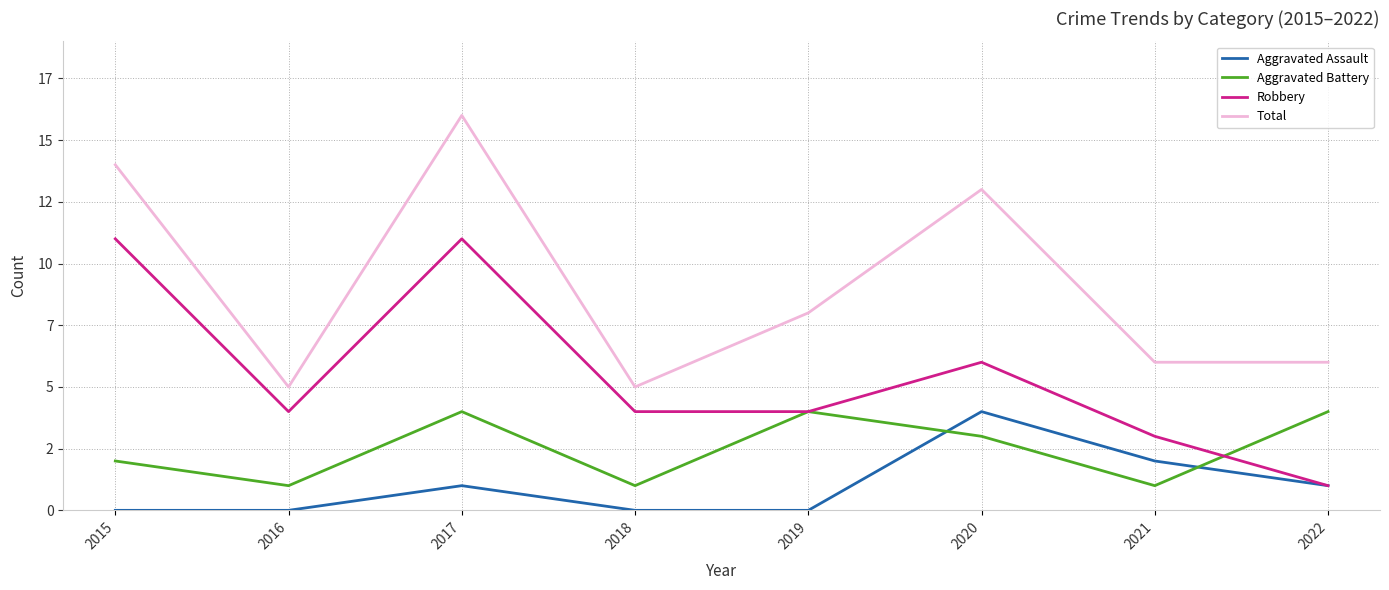

What is the value of the Total point at the 8th from the left?

6